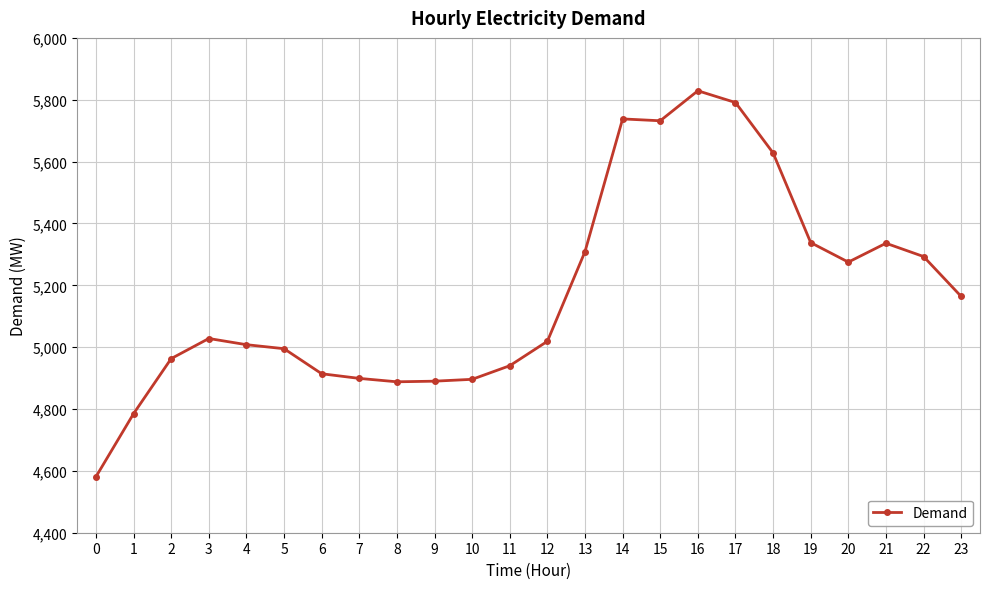

True or false: there are more than 1 points higher than both neighbors.

True